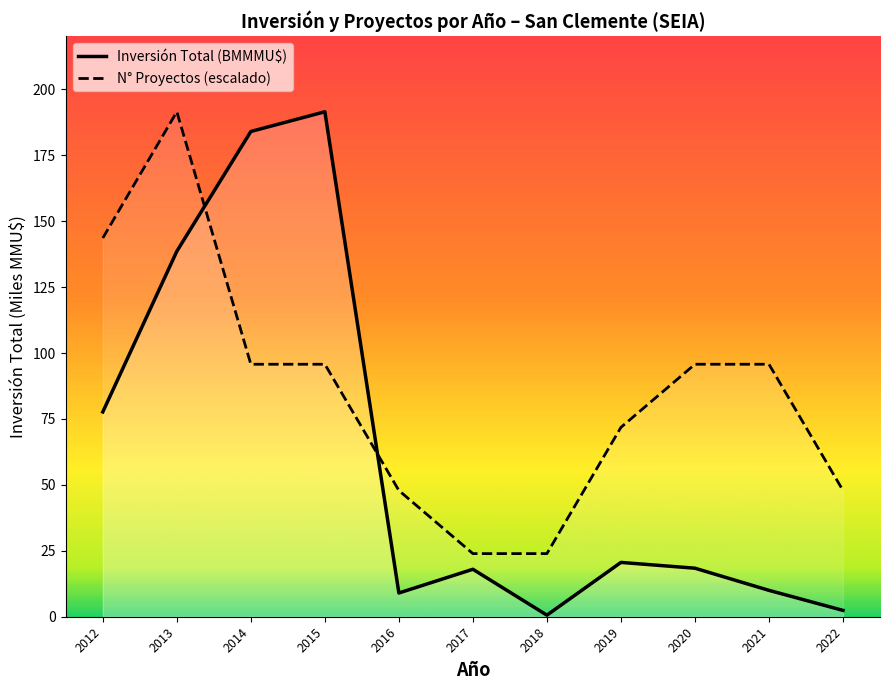

What is the approximate value of N° Proyectos (escalado) at 2014?

95.8